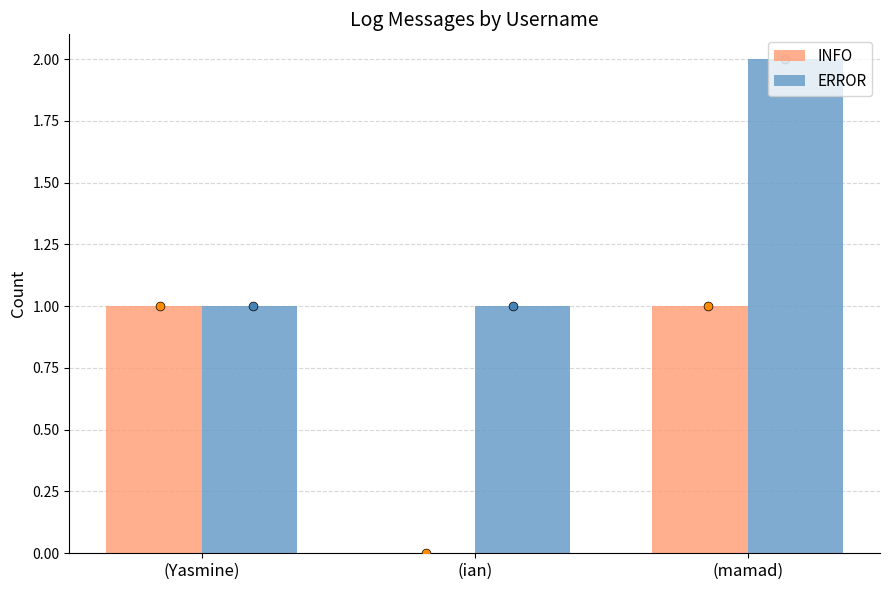

At how many categories does at least one series exceed 0?

3